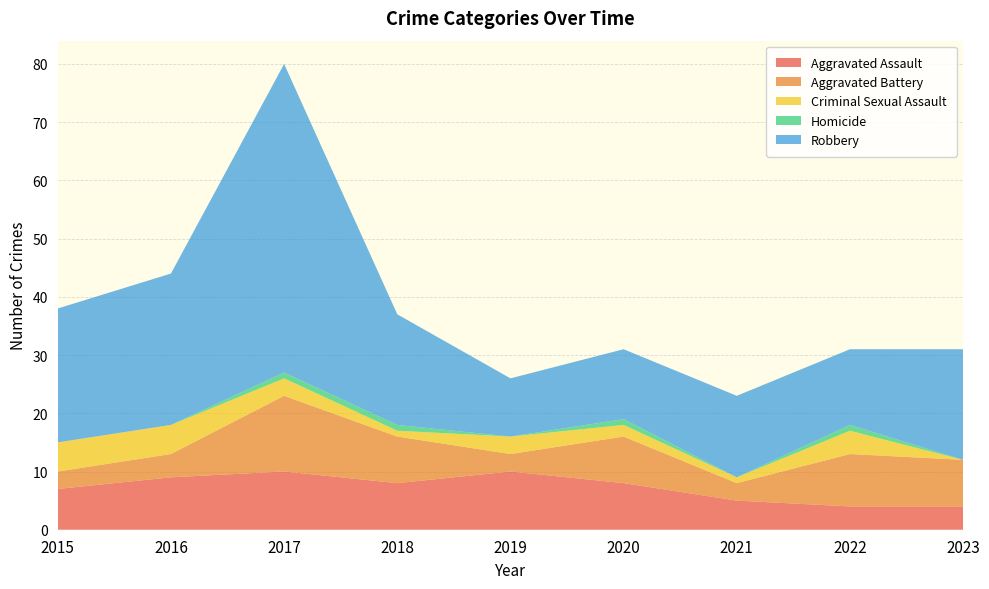

Reading right to left, what are all the values shown in this chart?

Aggravated Assault: 4	4	5	8	10	8	10	9	7
Aggravated Battery: 8	9	3	8	3	8	13	4	3
Criminal Sexual Assault: 0	4	1	2	3	1	3	5	5
Homicide: 0	1	0	1	0	1	1	0	0
Robbery: 19	13	14	12	10	19	53	26	23